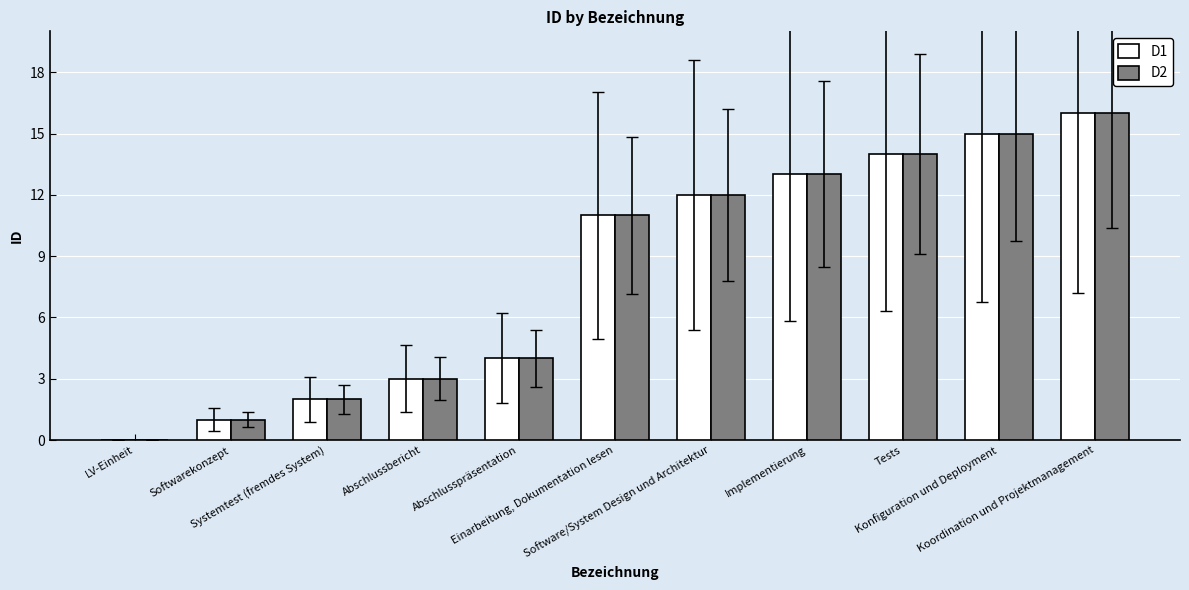

What is the greatest value displayed?

16